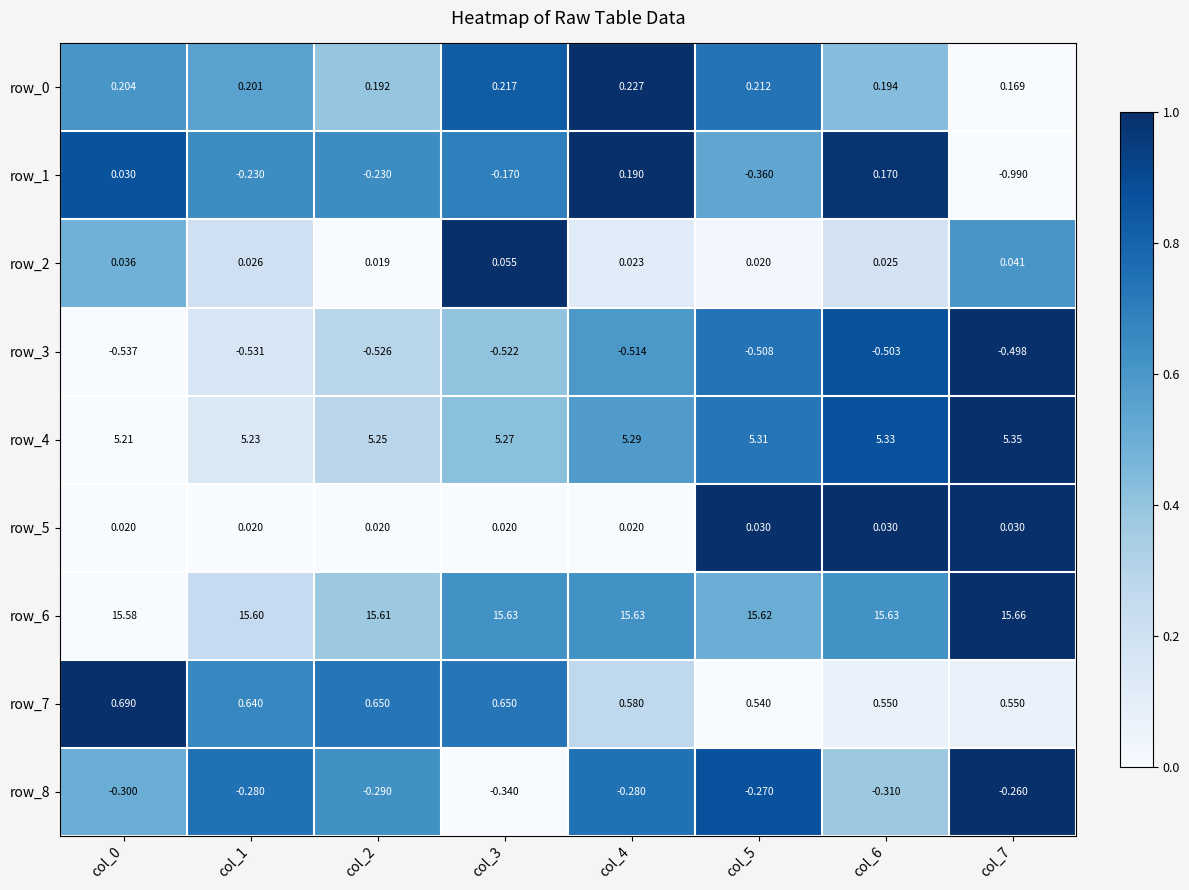

Is the value of row_7 at col_4 greater than the value of row_3 at col_1?

Yes